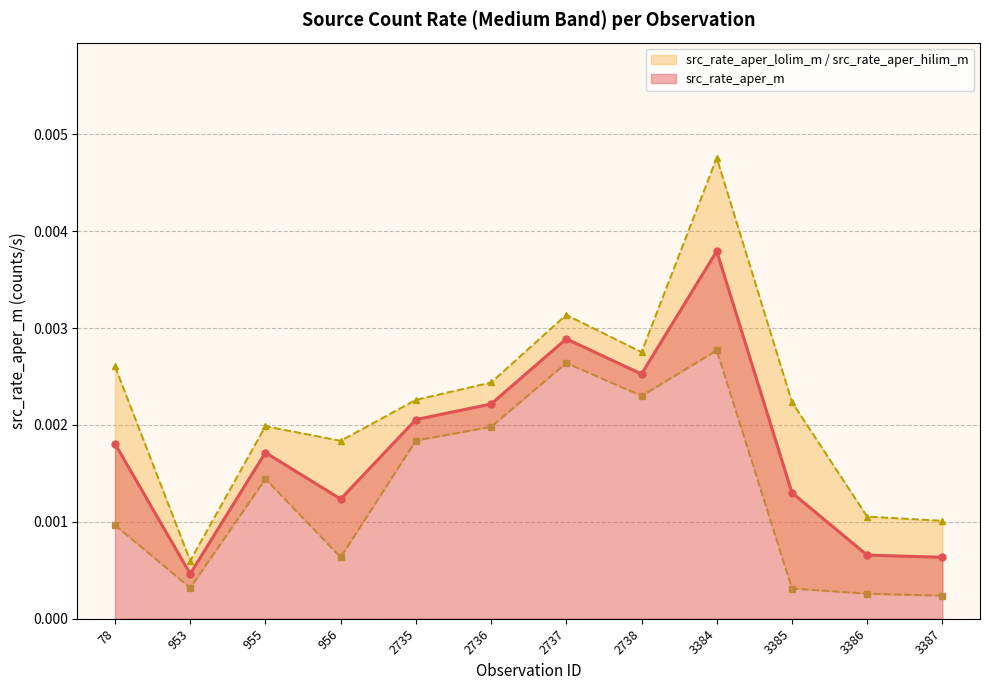

Where is the first local minimum for src_rate_aper_m?

953